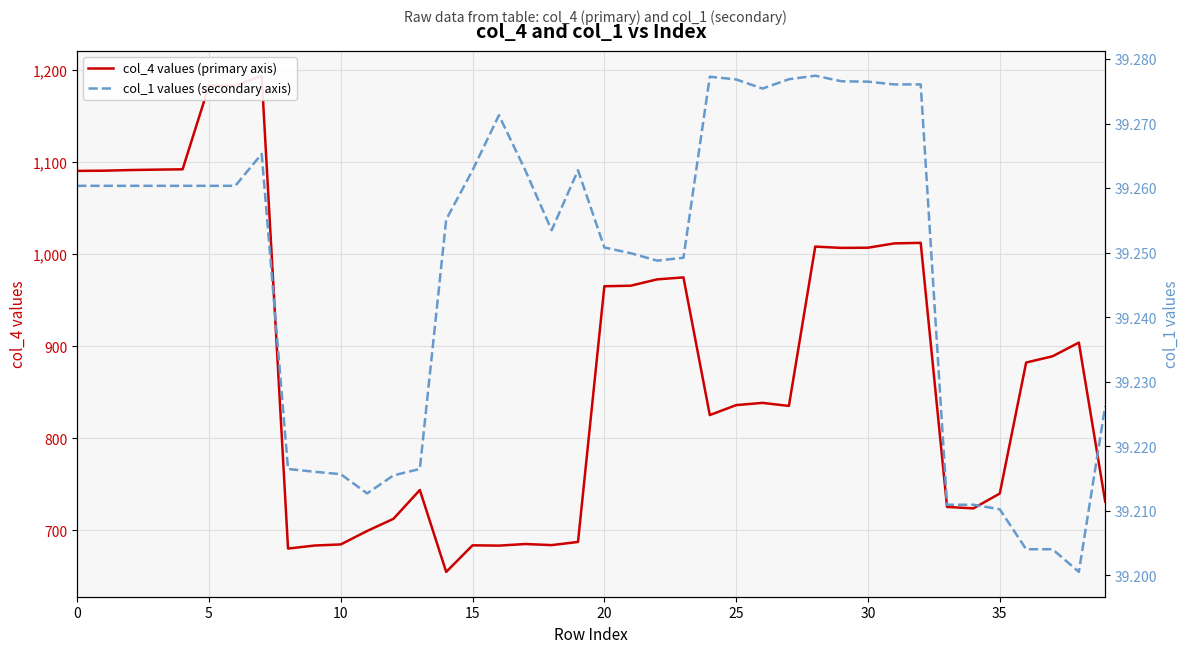

List the series in order of their peak value, lowest first.

col_1 values (secondary axis), col_4 values (primary axis)